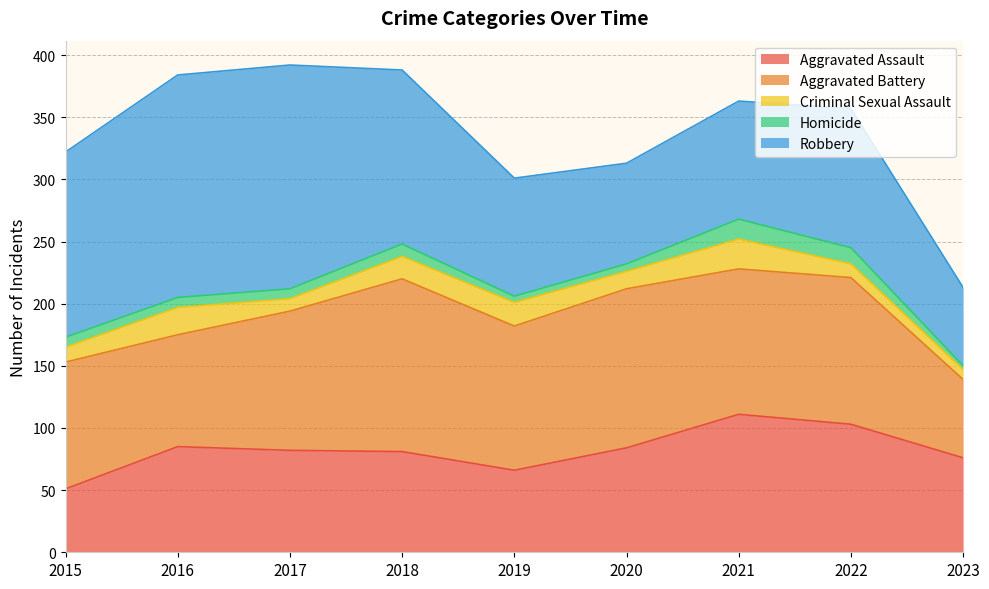

How many interior local valleys does the Aggravated Assault series have?

1